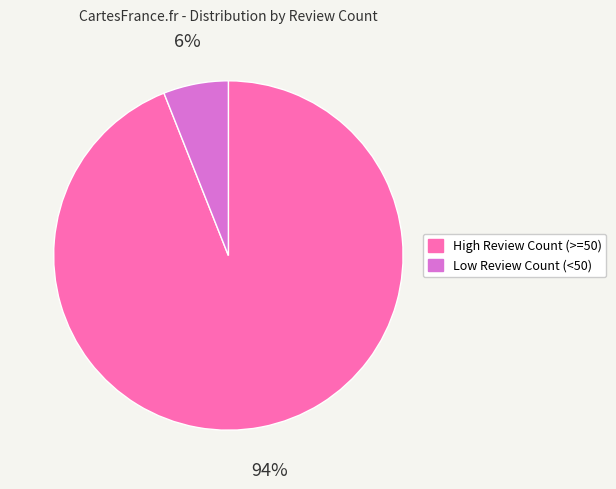

Is there a majority slice in this chart?

Yes